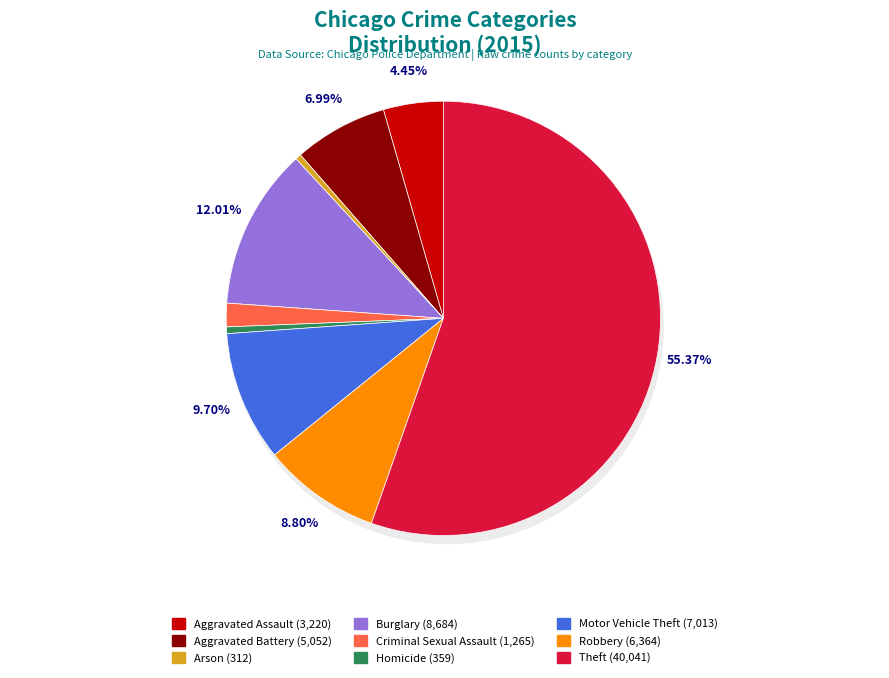

To the nearest percent, what is the difference between the largest and smallest slice percentages?

55%